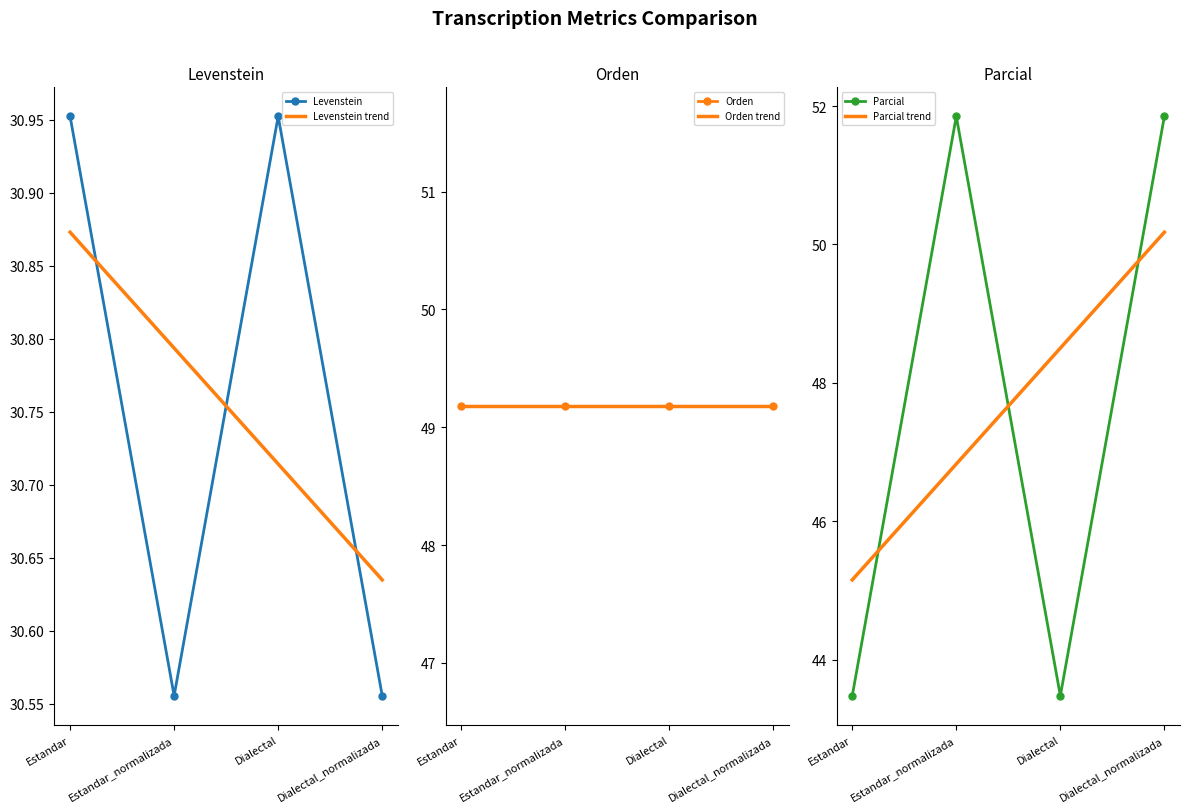

True or false: Levenstein has a value of 46.1 at Dialectal.

False